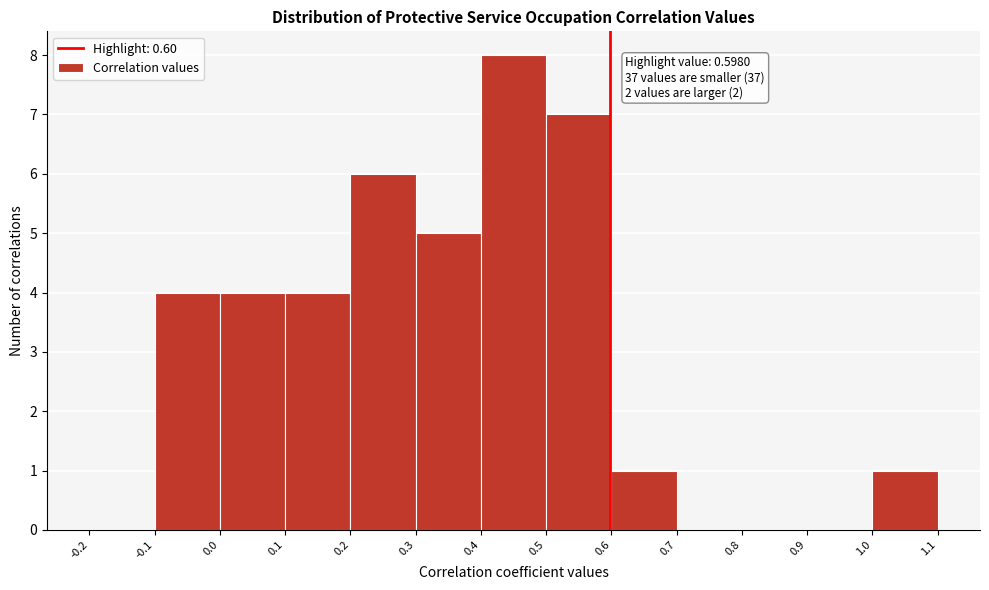

Which range on the x-axis has the tallest bar?

0.4 to 0.5